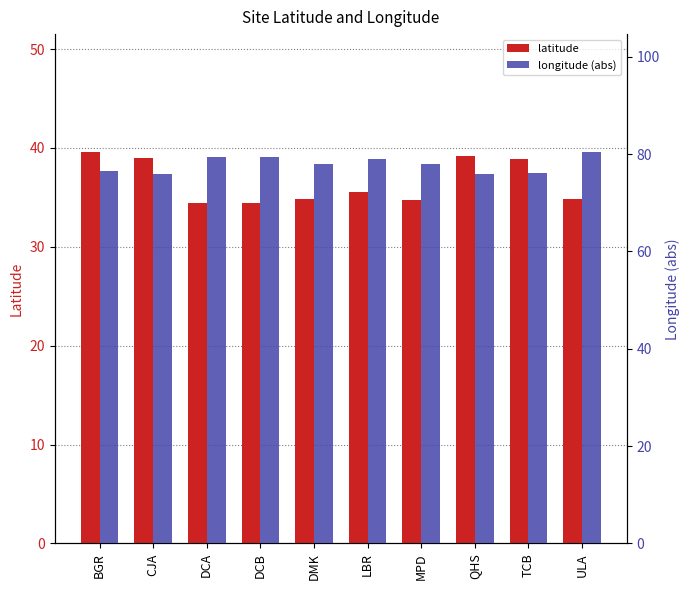

The value of latitude at DCB is 8.2. True or false?

False